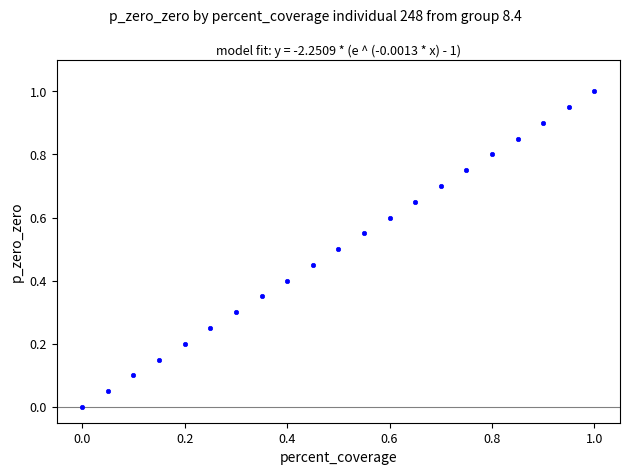

What is the range of Y values (max minus min)?

1.0